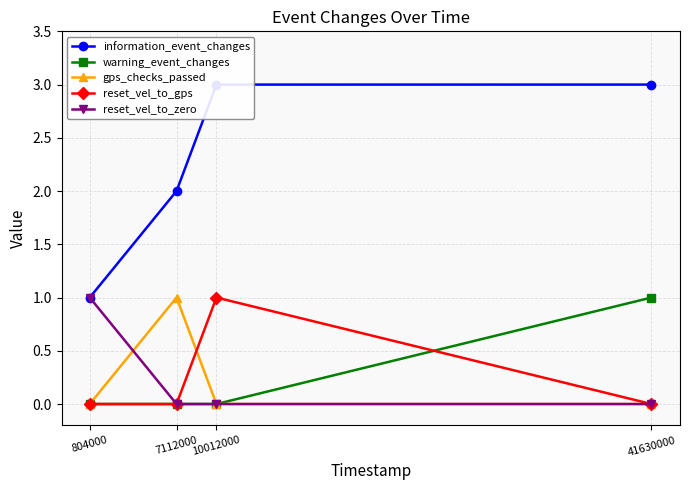

Rank the series by their maximum value, from lowest to highest.

warning_event_changes, gps_checks_passed, reset_vel_to_gps, reset_vel_to_zero, information_event_changes